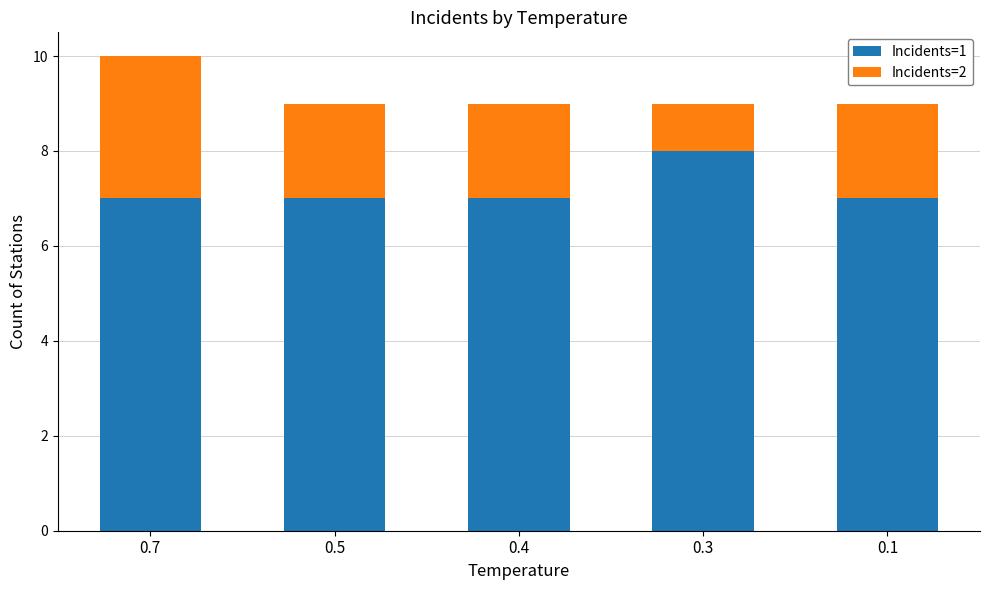

What is the total value across all series at 0.4?

9